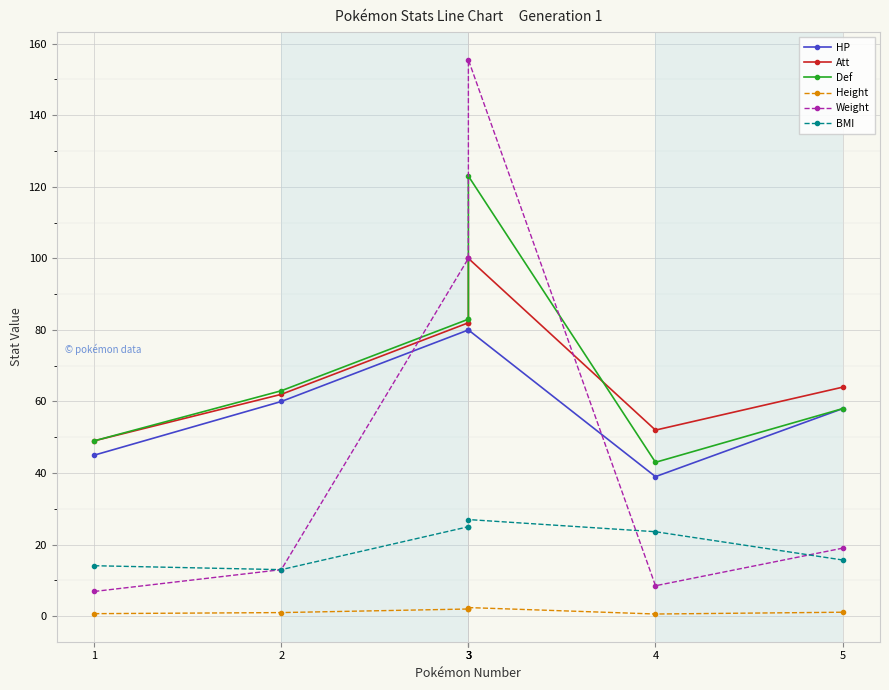

How many lines are shown in the chart?

6